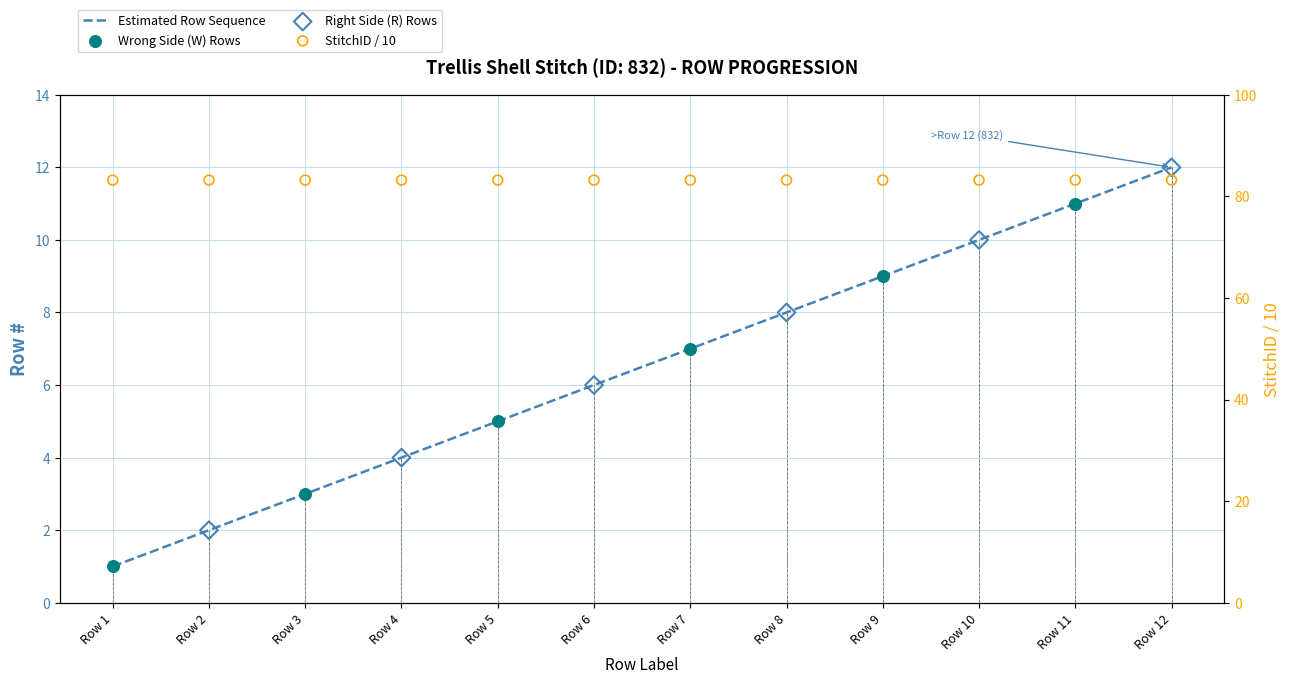

Between Row 11 and Row 9, which is larger?

Row 11